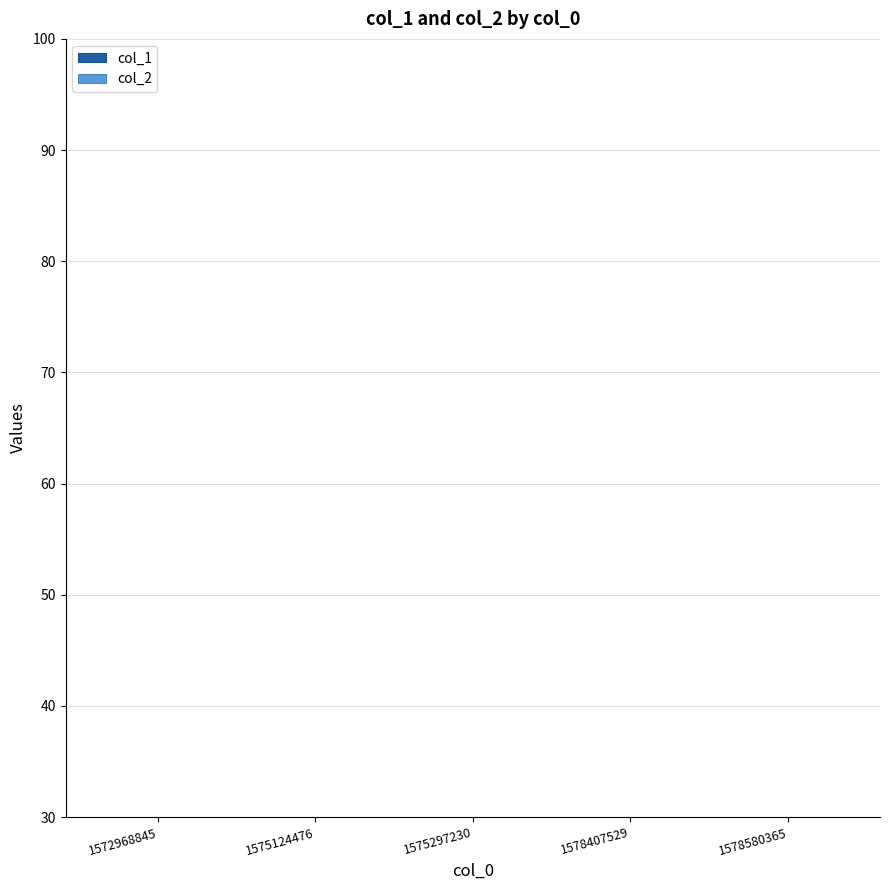

How many positive values does the col_1 series have?

4